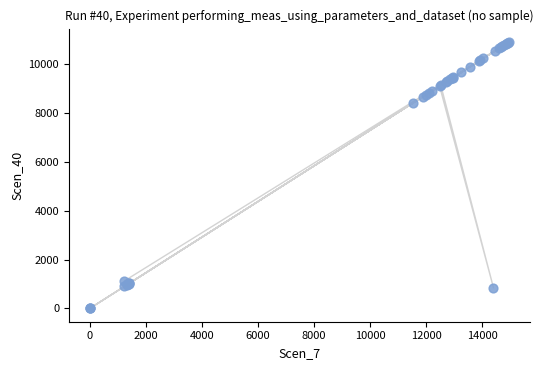

What Y value in the scatter plot is closest to 5455?

8423.0